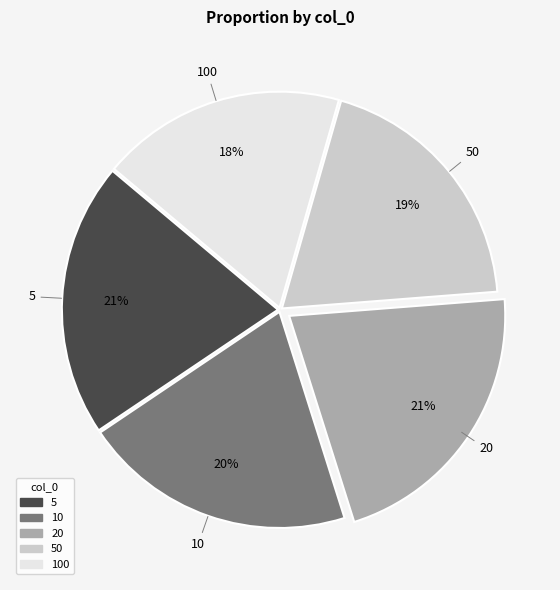

To the nearest percent, what is the difference between the largest and smallest slice percentages?

3%